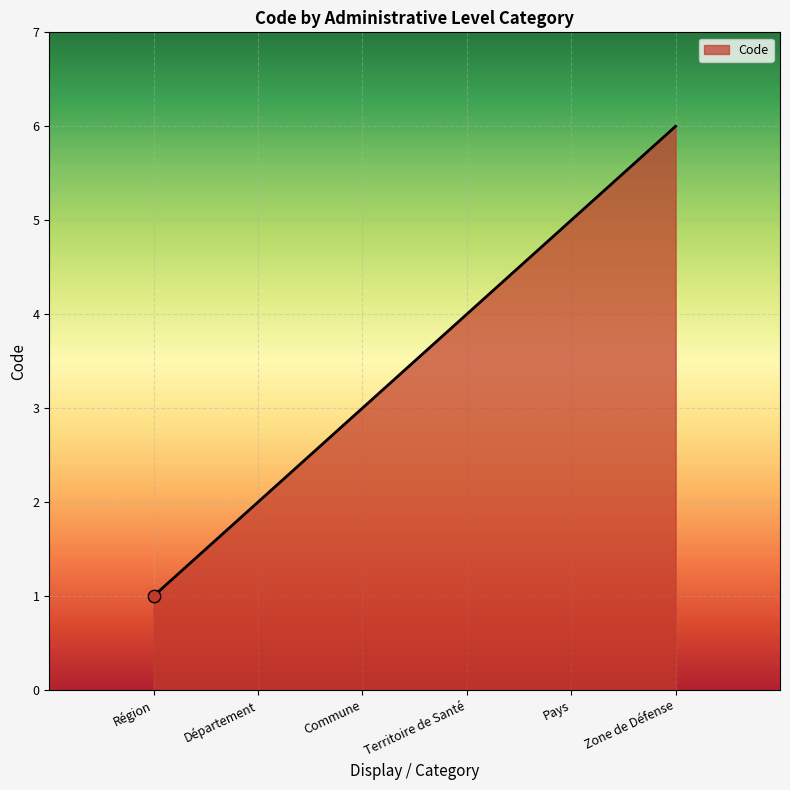

Between Pays and Zone de Défense, which is larger?

Zone de Défense